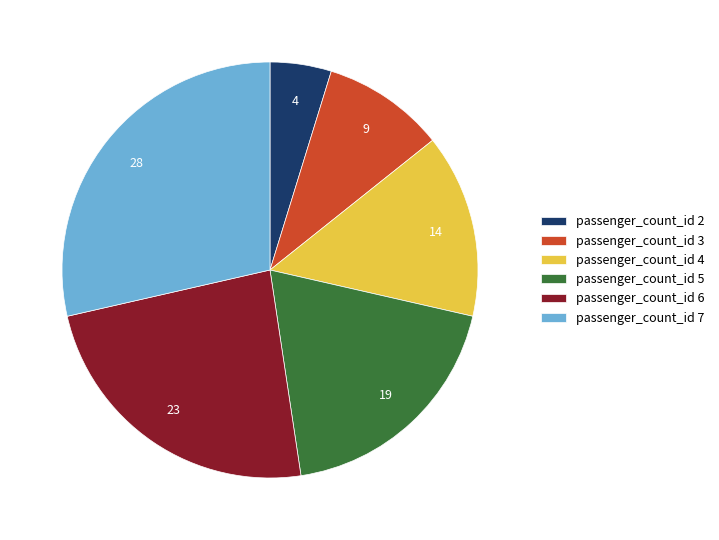

Do passenger_count_id 3 and passenger_count_id 2 together represent more than half of the pie?

No